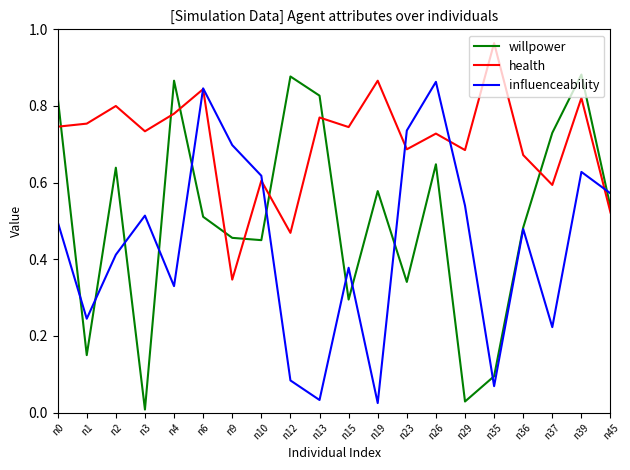

Between n0 and n29, which series saw the biggest shift?

willpower